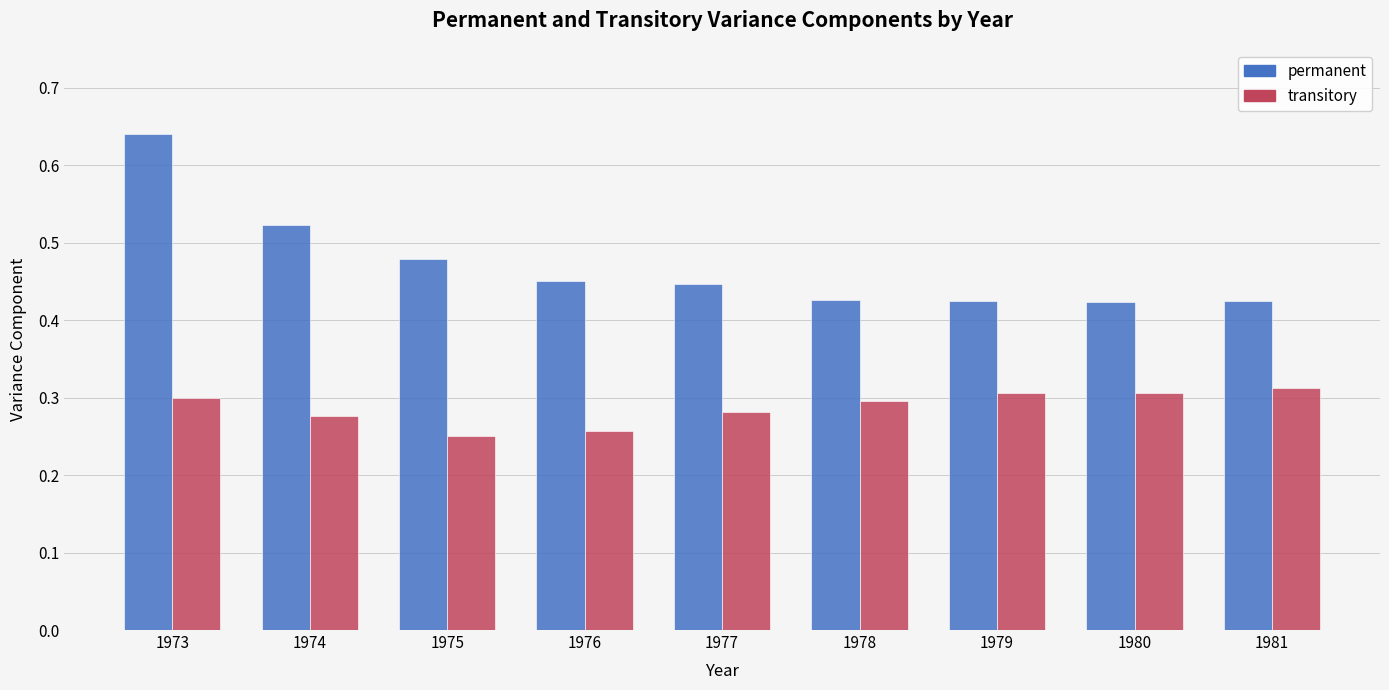

At which category does the chart reach its peak across all series?

1973